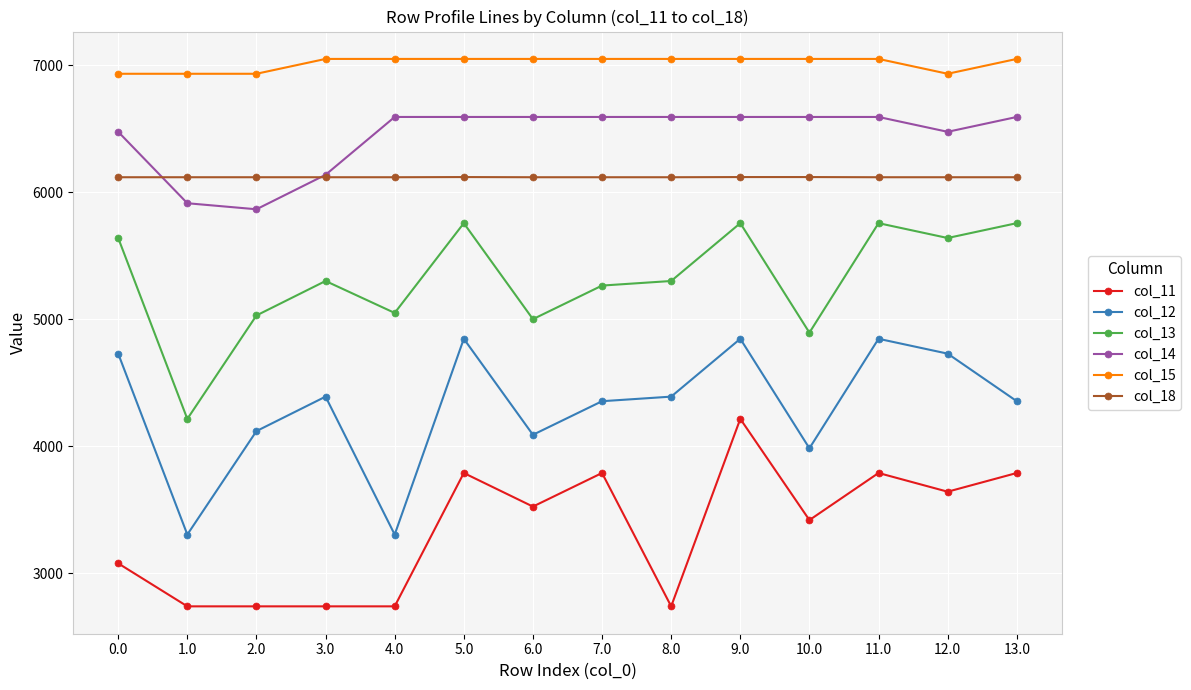

What is the value of the col_18 point at the 2nd from the left?

6116.7